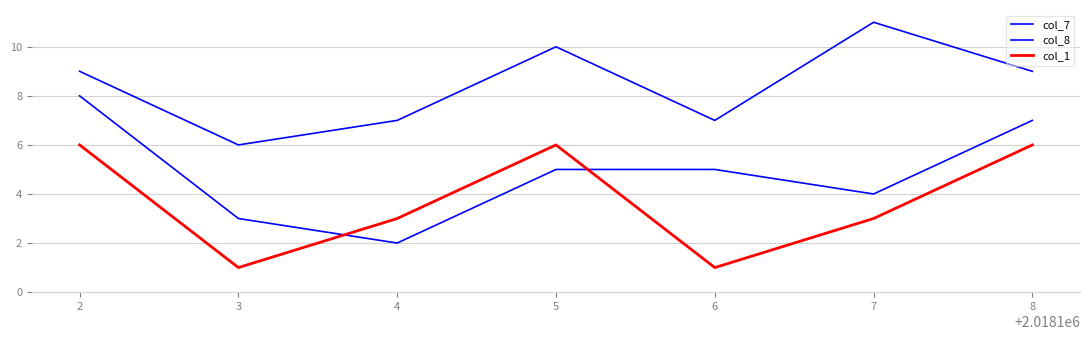

How many lines are shown in the chart?

3